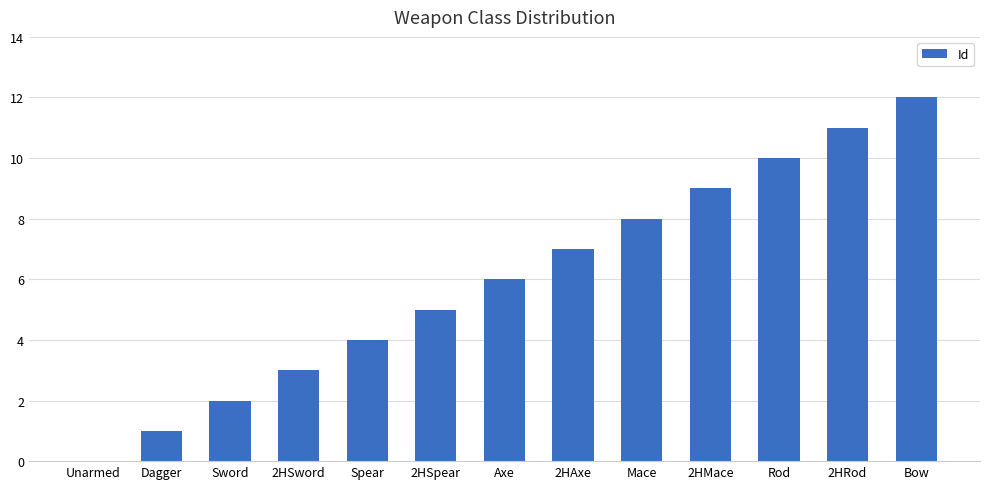

Reading left to right, transcribe all the data shown in this chart.

0	1	2	3	4	5	6	7	8	9	10	11	12